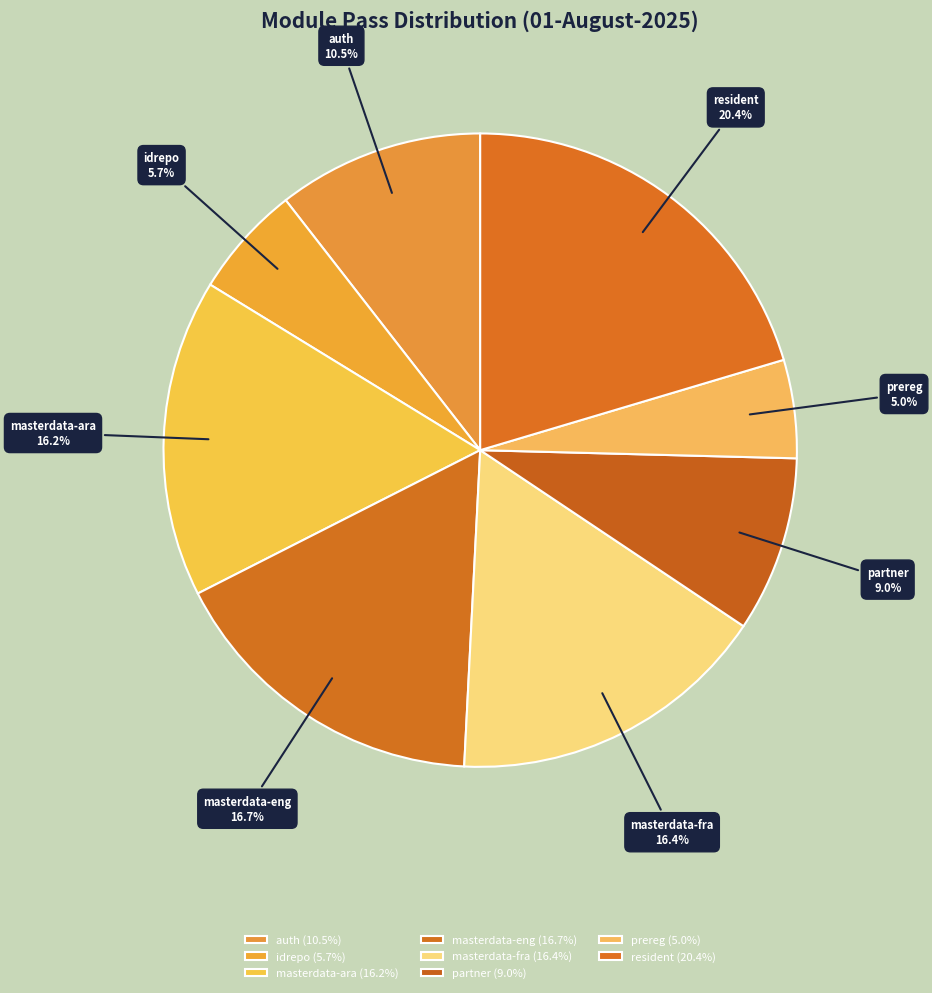

Is there any slice that represents more than half of the pie?

No